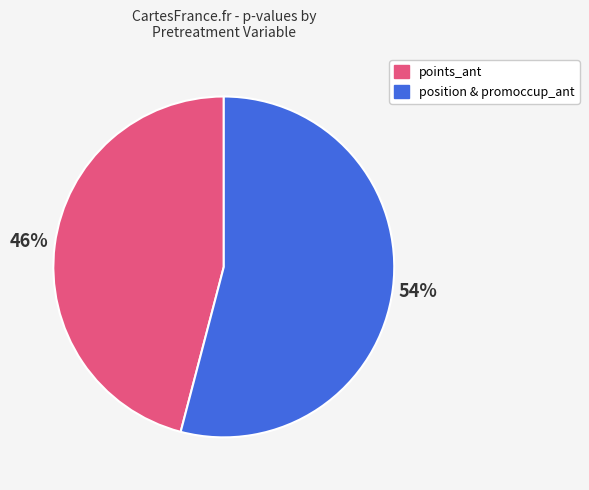

Is there a majority slice in this chart?

Yes